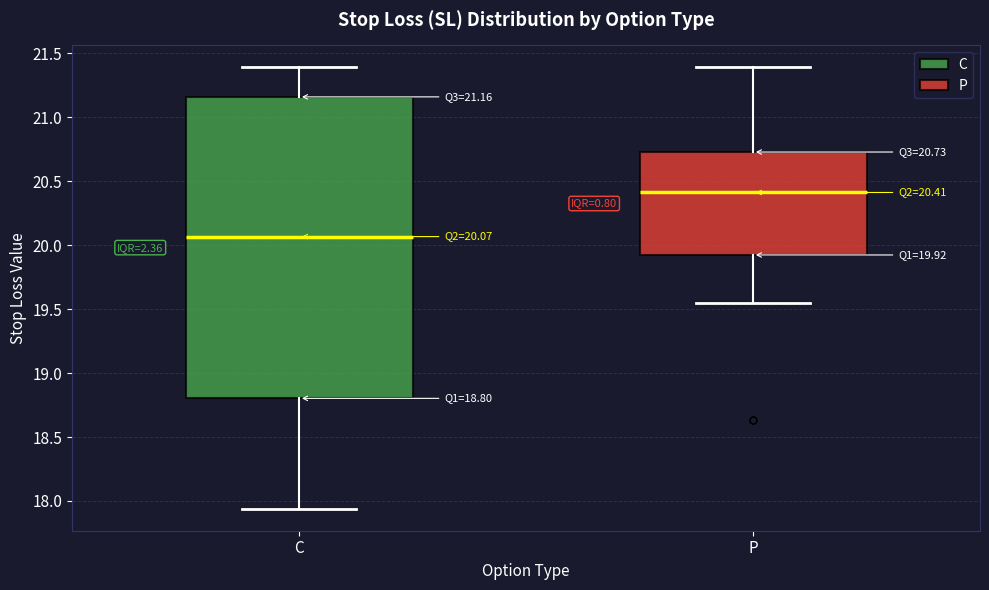

Comparing the boxes themselves (not the whiskers), which one is the tallest?

C